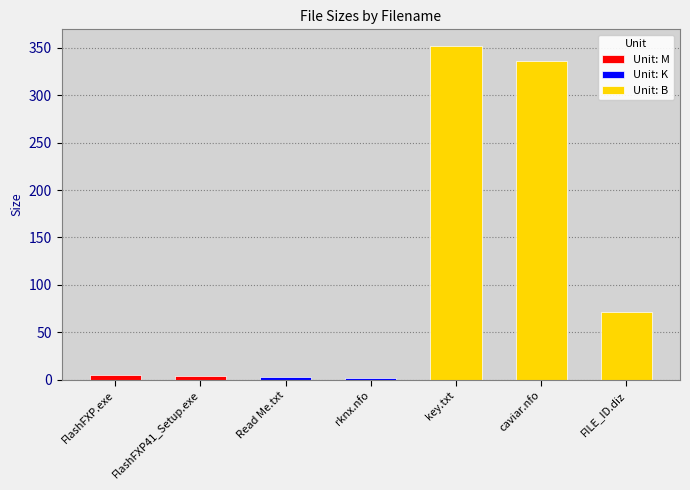

What is the change in value from FlashFXP.exe to rknx.nfo?

-2.8